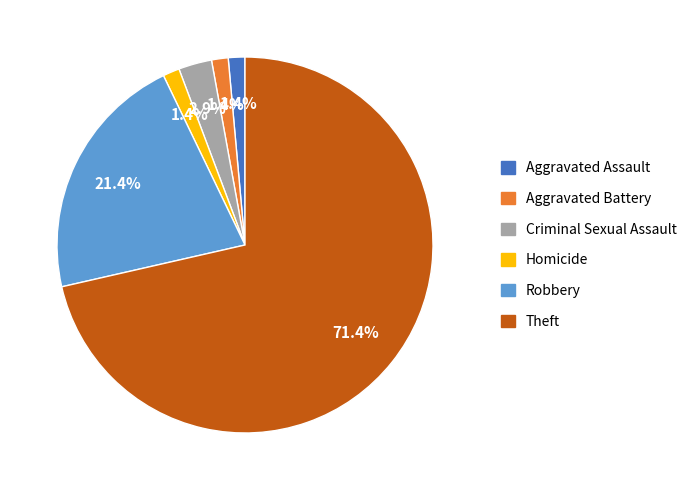

The Robbery slice represents 12% of the pie. True or false?

False